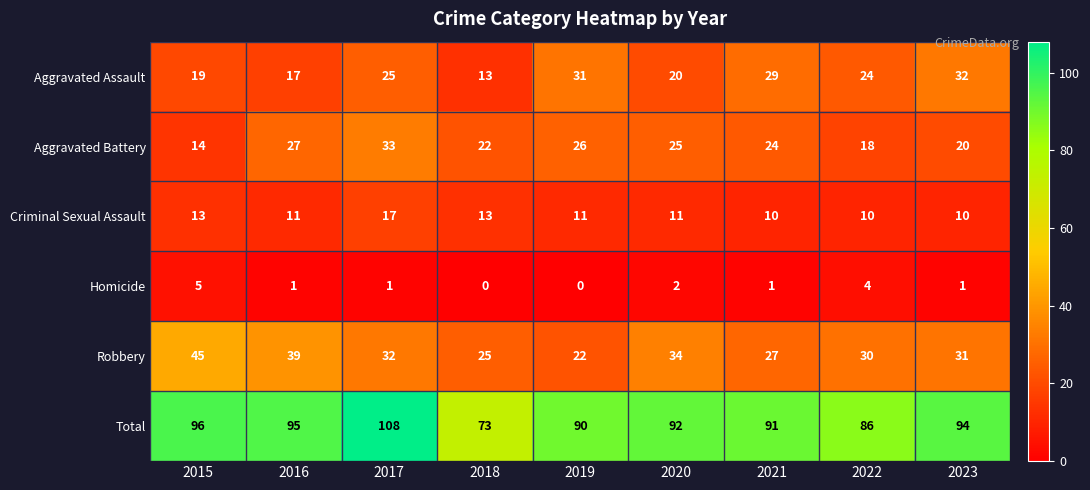

Which series has the largest total across all categories?

Total